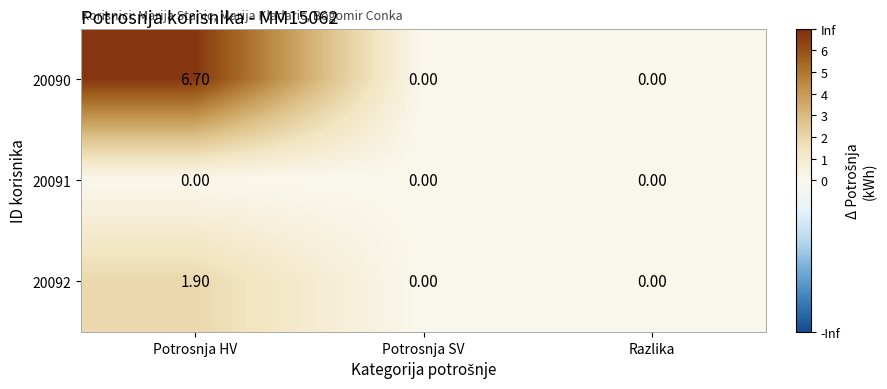

Rank the series by their maximum value, from highest to lowest.

20090, 20092, 20091